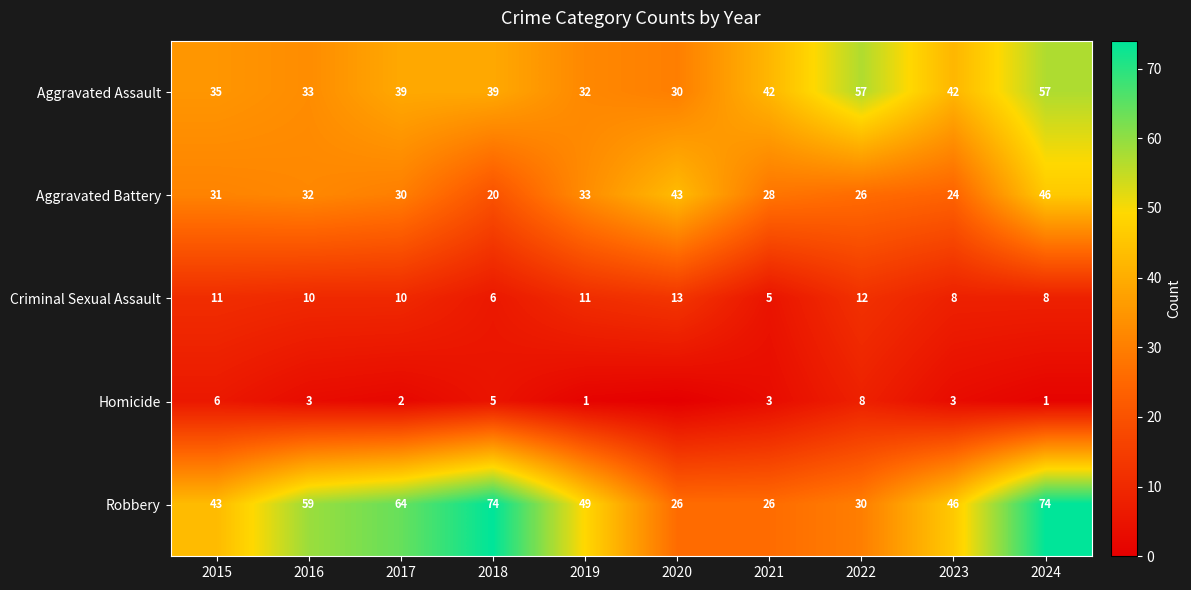

What is the sum of the Criminal Sexual Assault values at 2024 and 2020?

21